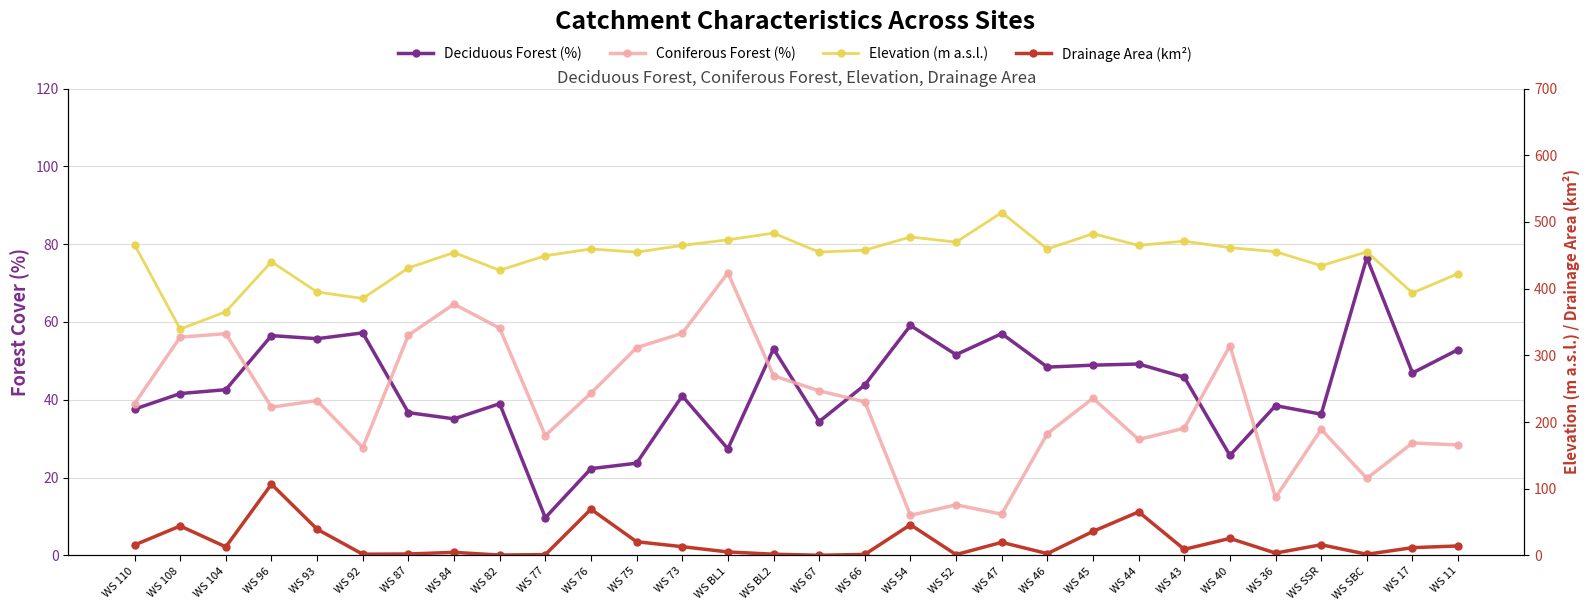

Rank the categories by Elevation (m a.s.l.) value from highest to lowest.

WS 47, WS BL2, WS 45, WS 54, WS BL1, WS 43, WS 52, WS 110, WS 44, WS 73, WS 40, WS 76, WS 46, WS 66, WS 36, WS SBC, WS 67, WS 75, WS 84, WS 77, WS 96, WS SSR, WS 87, WS 82, WS 11, WS 93, WS 17, WS 92, WS 104, WS 108